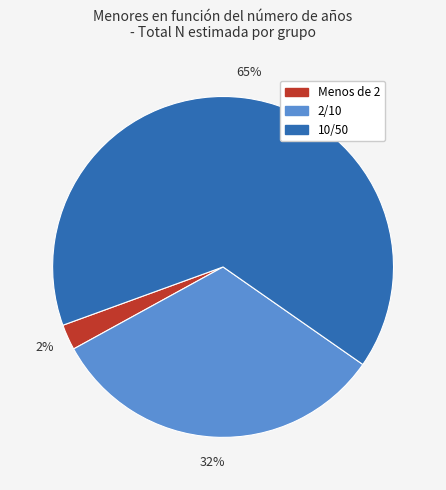

How many slices are in this pie chart?

3